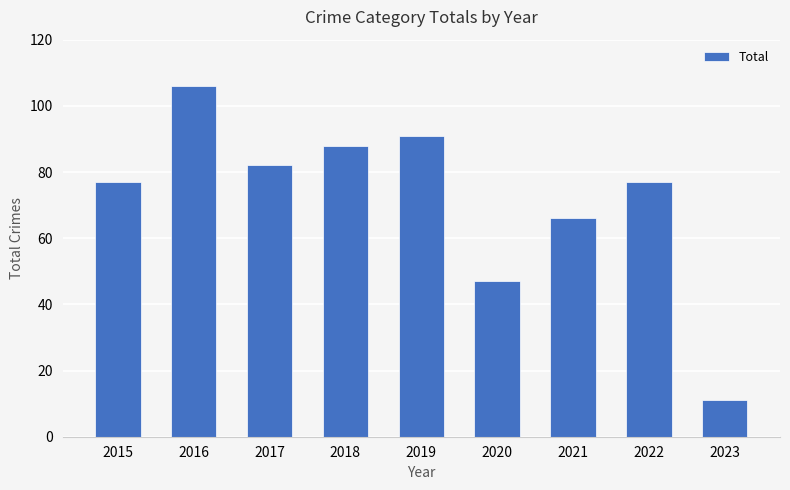

What is the smallest value displayed?

11